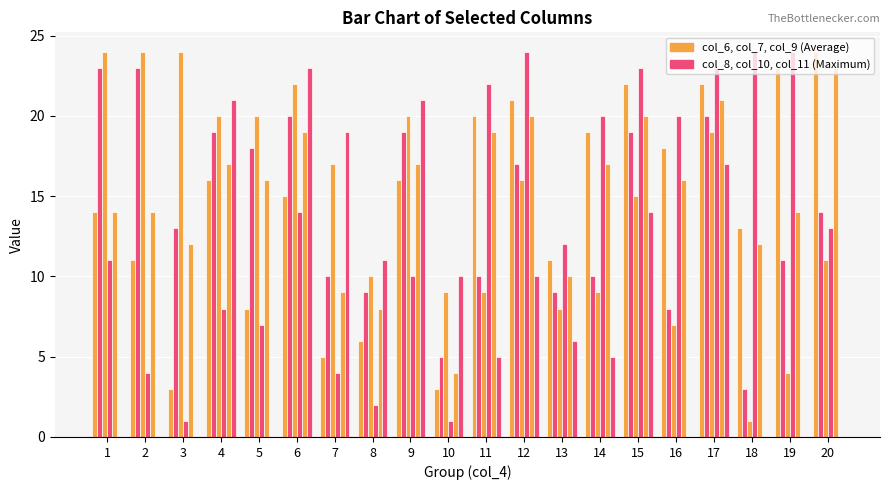

How many distinct data groups are displayed?

6